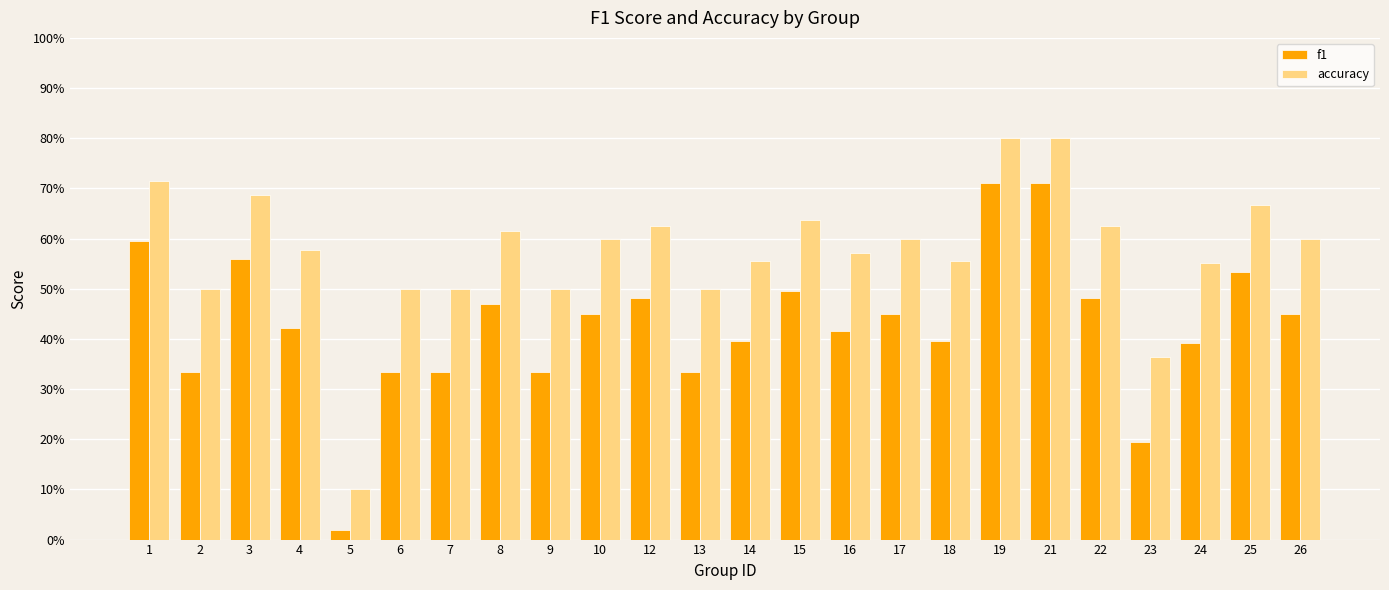

List the labels in order of f1 value, largest first.

19, 21, 1, 3, 25, 15, 12, 22, 8, 10, 17, 26, 4, 16, 14, 18, 24, 2, 6, 7, 9, 13, 23, 5